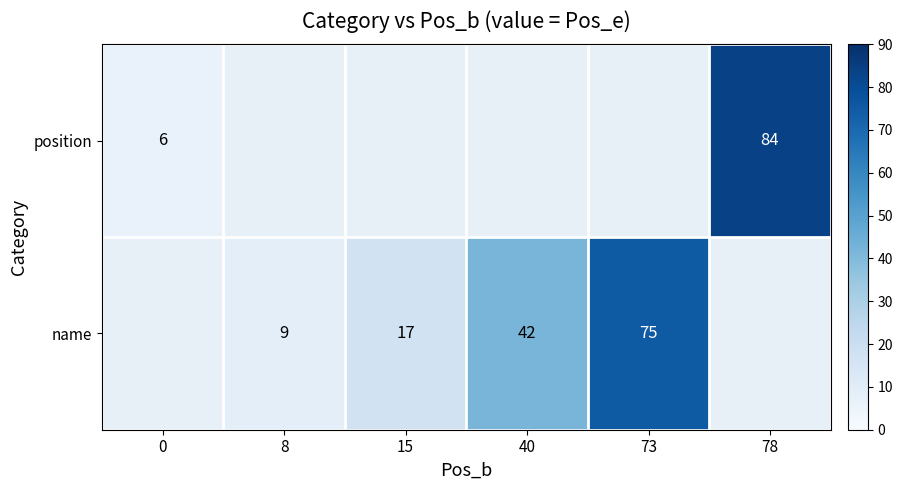

True or false: name has a value of 9 at 8.

True